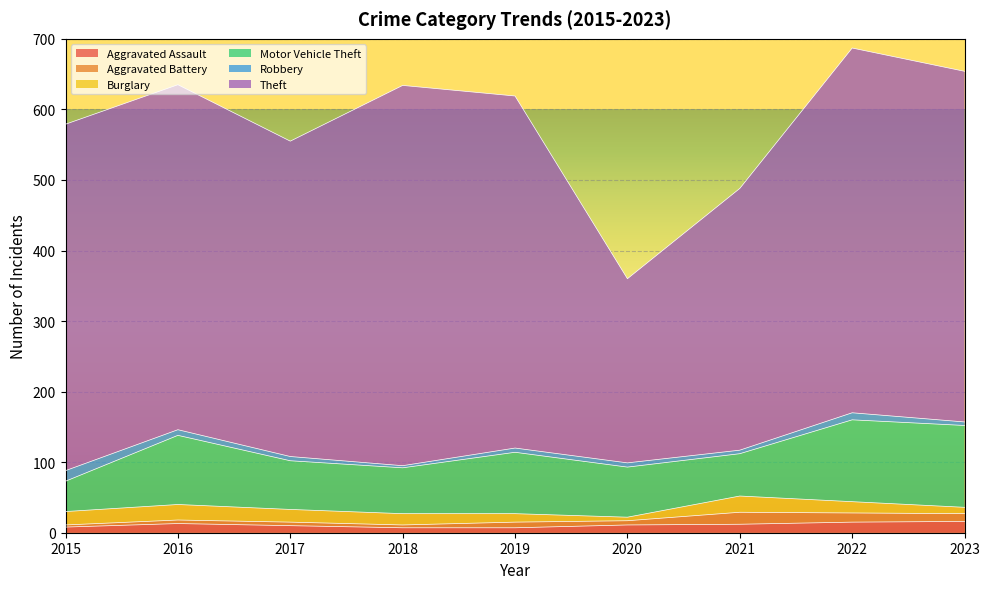

The Robbery series shows 5 at 2023. True or false?

True